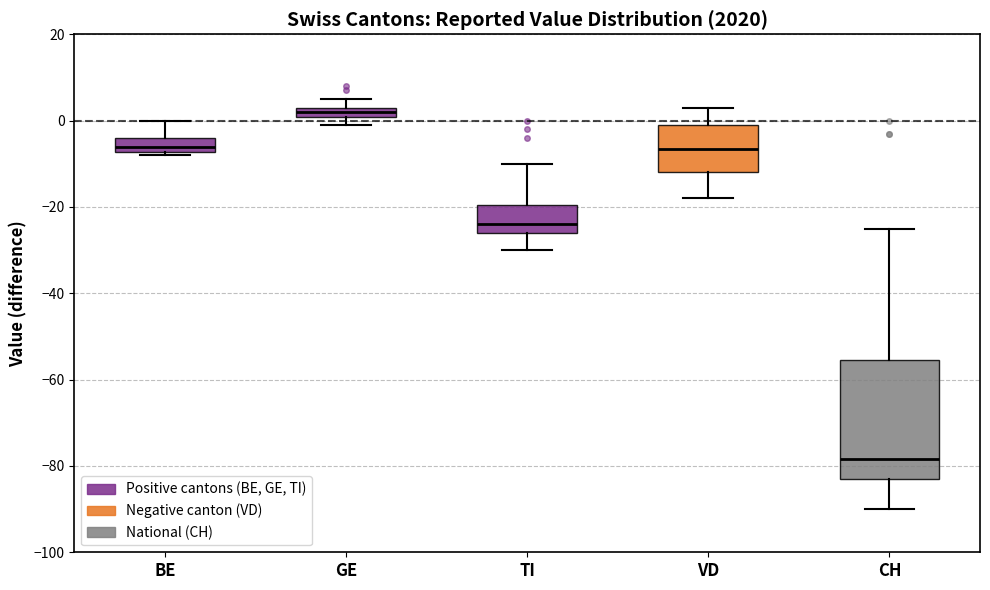

Comparing the boxes themselves (not the whiskers), which one is the tallest?

CH